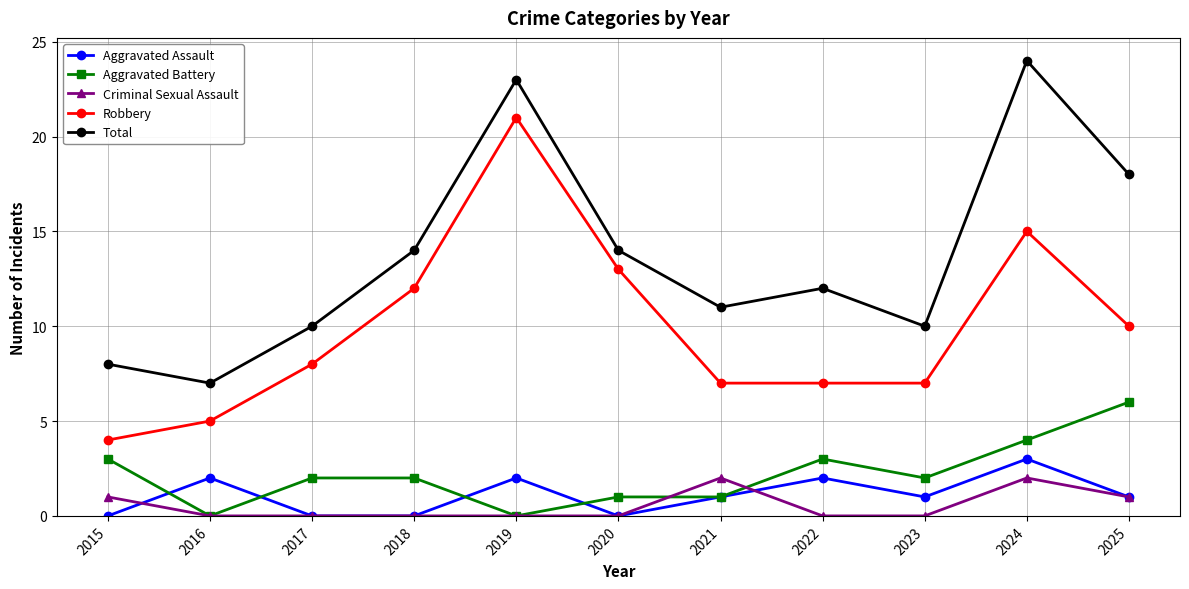

At which label does Total first exceed 12?

2018